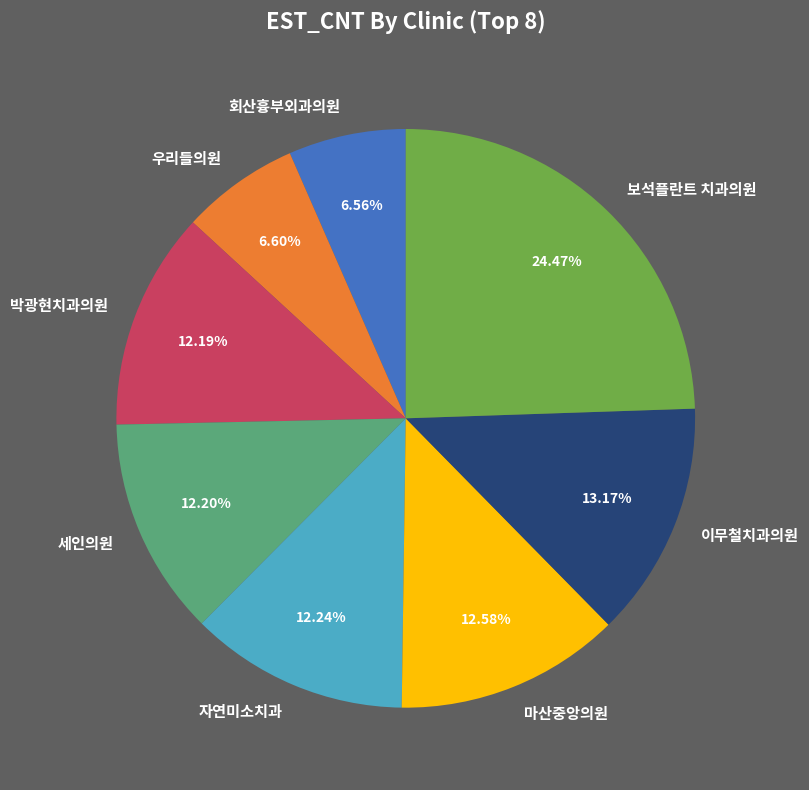

Does 보석플란트 치과의원 represent more than half of the total?

No